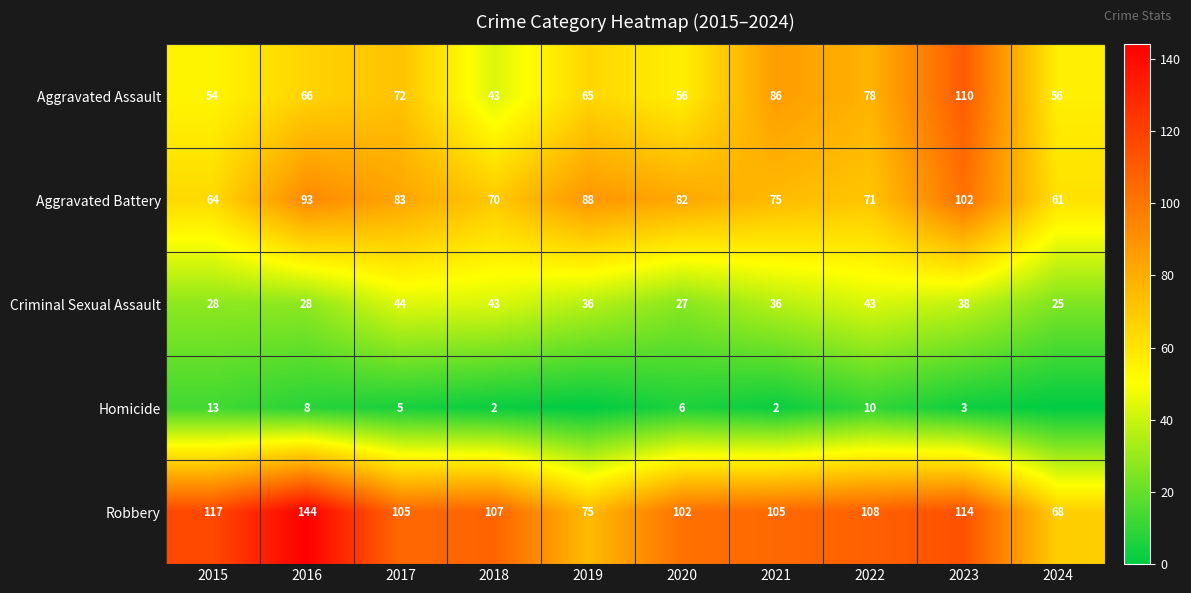

List the labels in order of Aggravated Battery value, smallest first.

2024, 2015, 2018, 2022, 2021, 2020, 2017, 2019, 2016, 2023